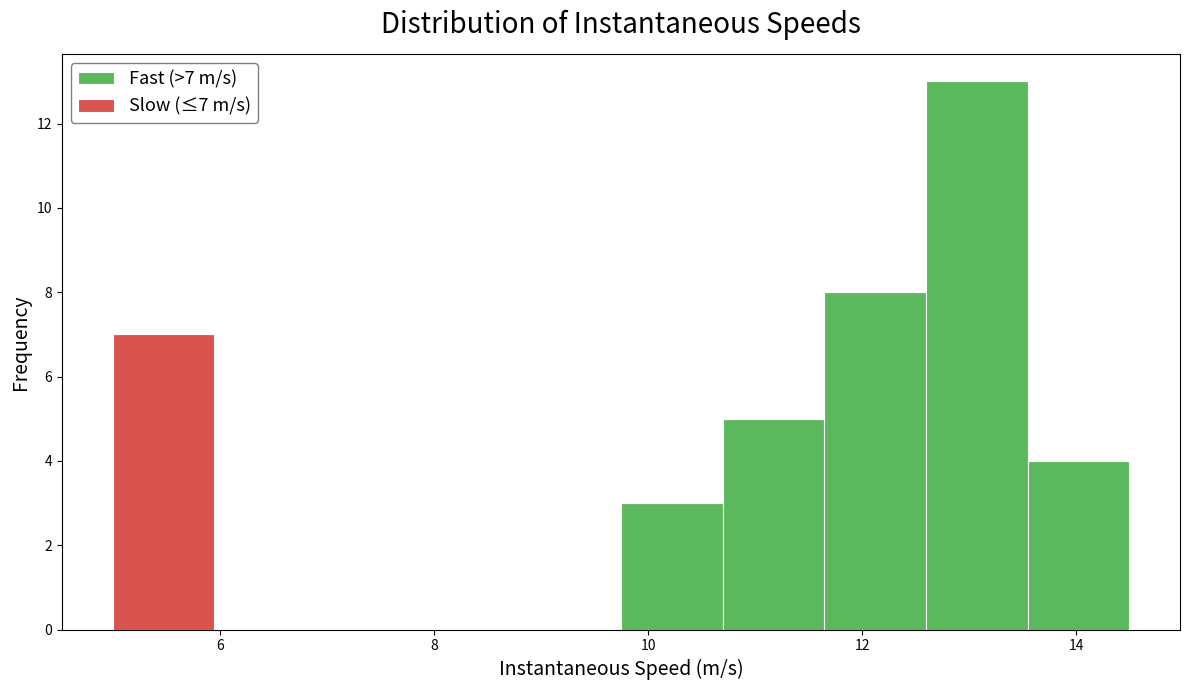

Which range on the x-axis has the tallest stacked bar (by total height)?

12.6 to 13.6